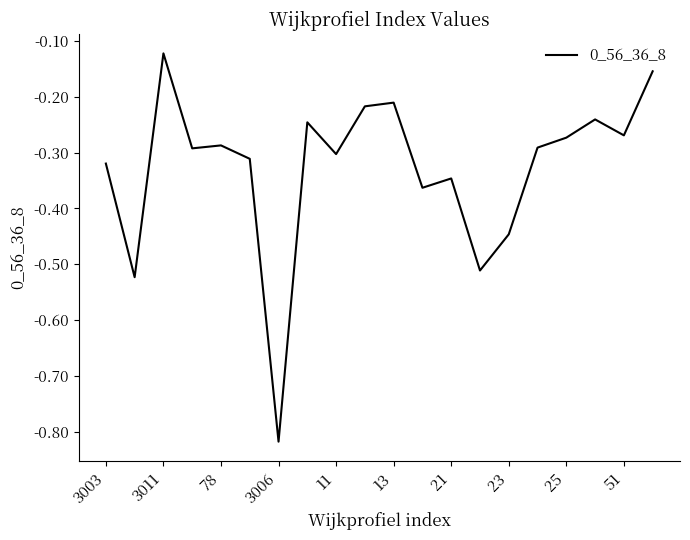

What is the difference between the maximum and minimum values?

0.7